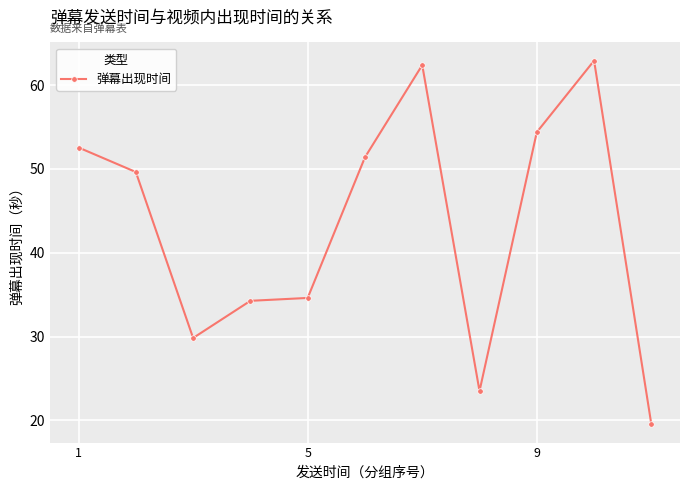

Reading right to left, list all the values displayed in this chart.

19.5	62.9	54.4	23.5	62.4	51.4	34.6	34.3	29.8	49.6	52.6